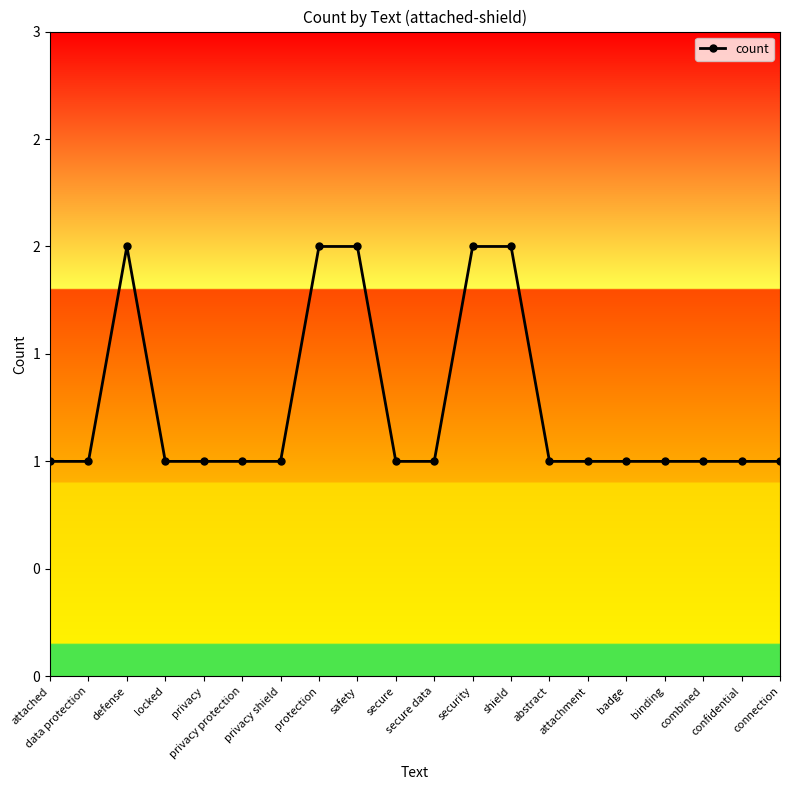

What is the value of the 9th point from the left?

2